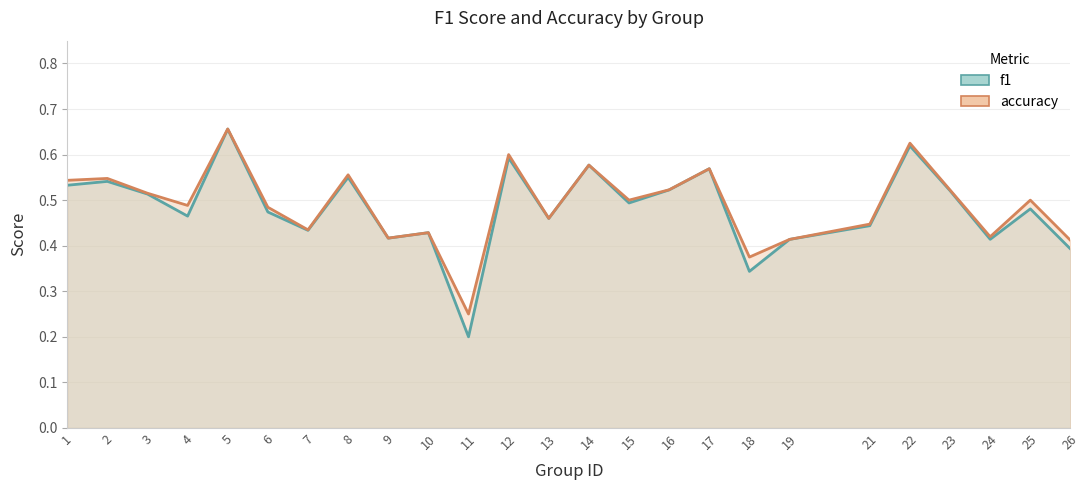

True or false: accuracy and f1 intersect in this chart.

False